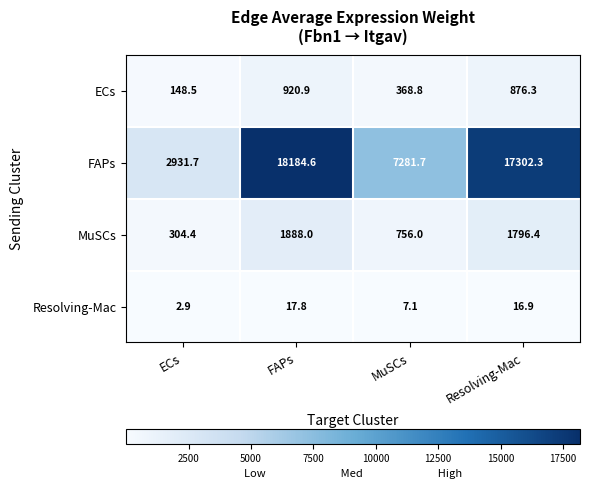

What is the difference between the maximum and minimum values in the FAPs series?

15252.9